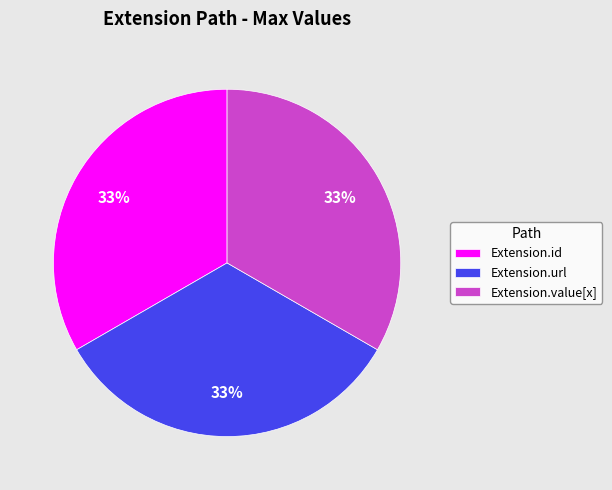

To the nearest percent, what is the difference between the largest and smallest slice percentages?

0%